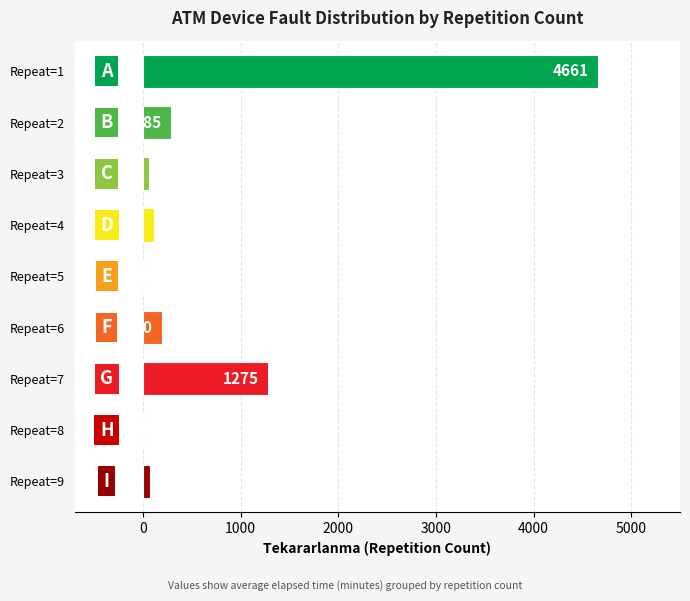

What is the sum of all values?

6659